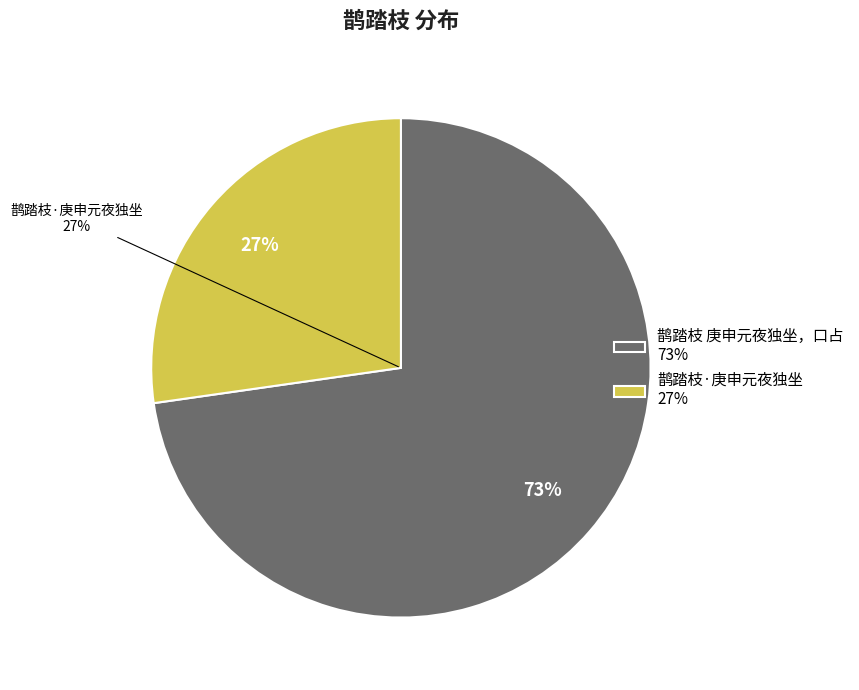

Count the number of slices in the pie.

2